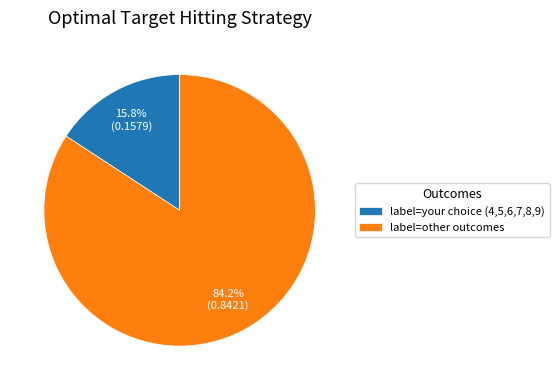

What percentage is NOT represented by label=your choice (4,5,6,7,8,9)?

84.2%